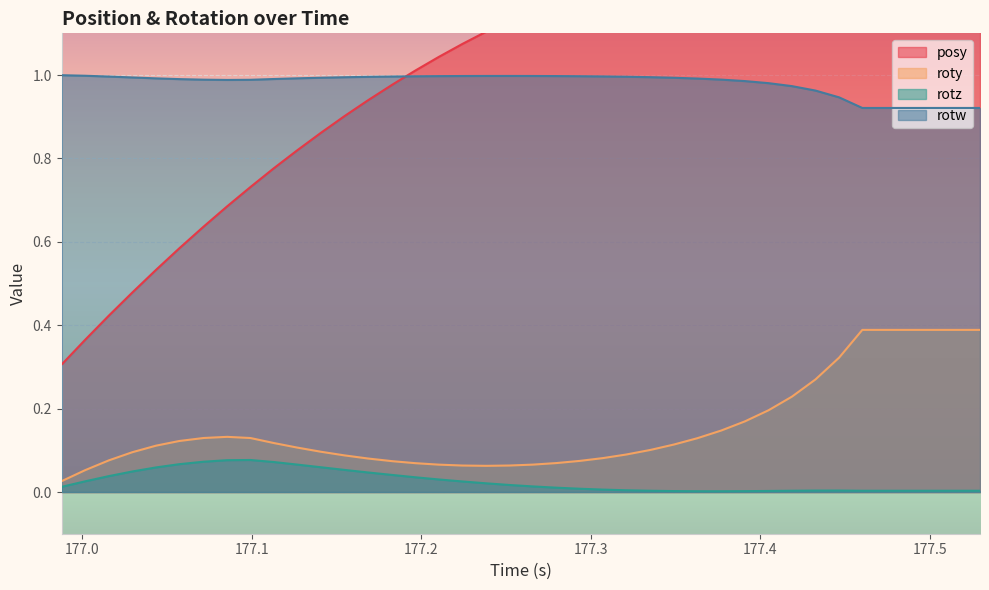

What is the highest value of the roty series?

0.4